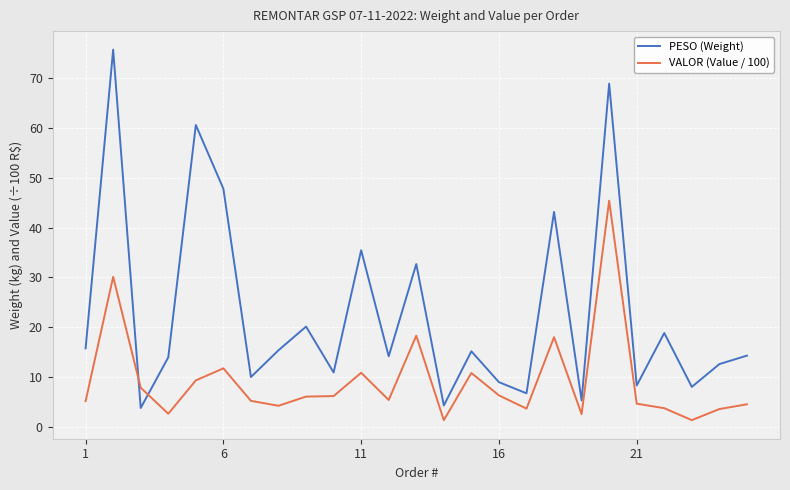

After their last crossing, which series has the higher values: PESO (Weight) or VALOR (Value / 100)?

PESO (Weight)